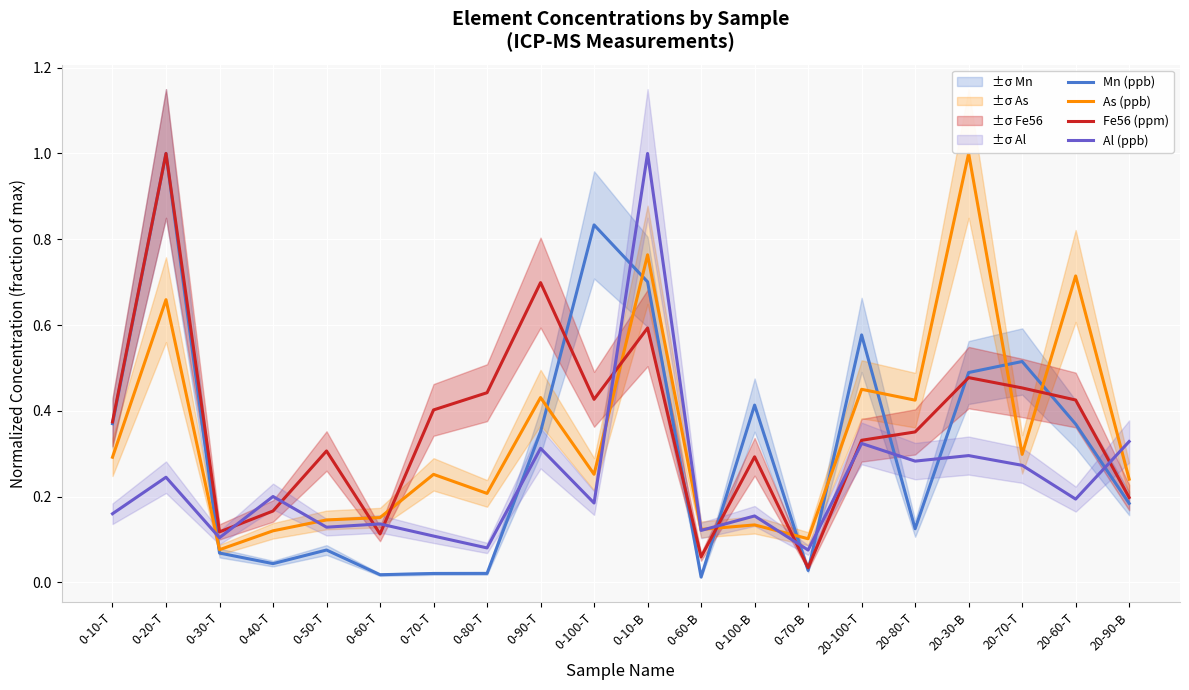

Count the number of categories in the chart.

20